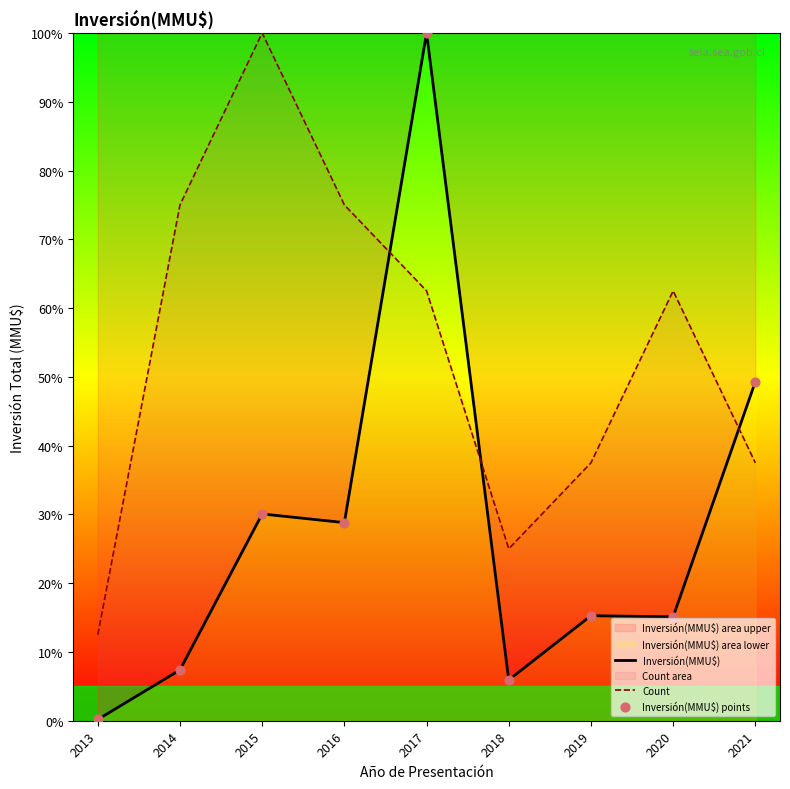

Which series contains the lowest Y value?

Inversión(MMU$)